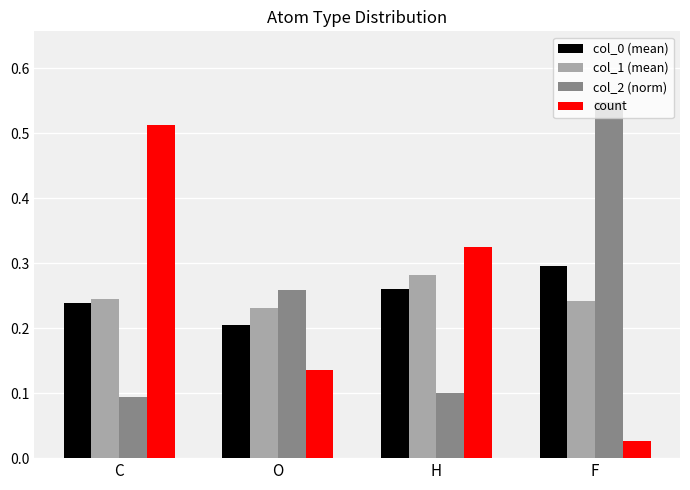

The col_2 (norm) series shows 0.5 at O. True or false?

False